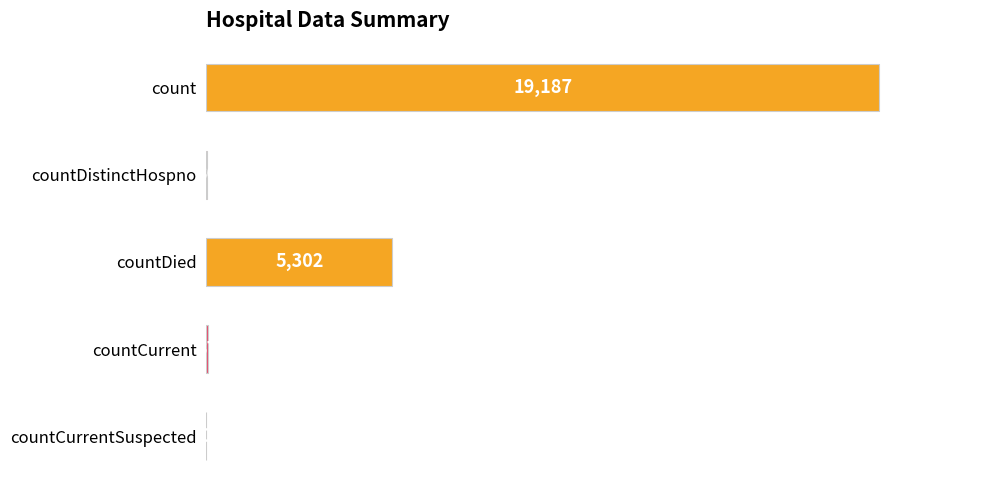

Reading top to bottom, list all the values displayed in this chart.

count=19187	countDistinctHospno=30	countDied=5302	countCurrent=37	countCurrentSuspected=0